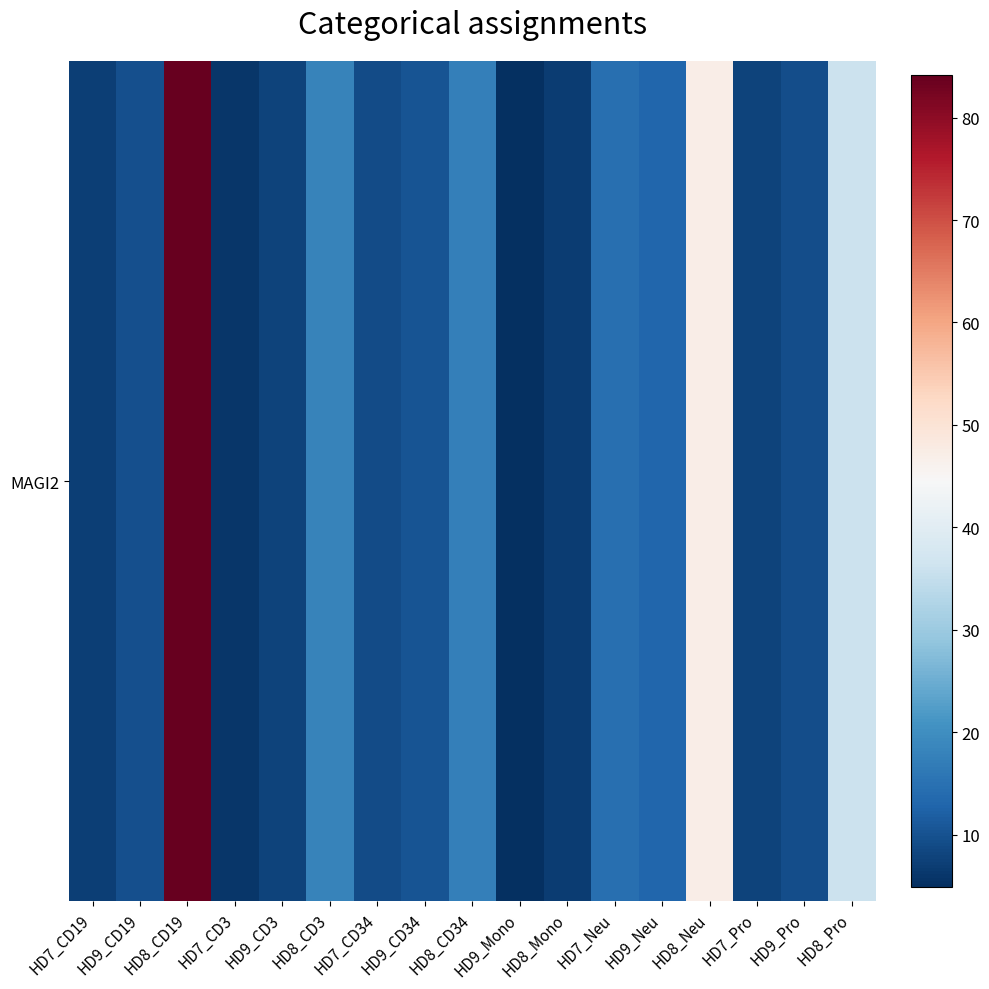

Reading right to left, transcribe all the data shown in this chart.

36.0	9.3	7.8	47.1	12.9	14.7	6.8	4.9	17.5	10.3	9.2	18.0	8.0	6.1	84.2	9.7	7.3